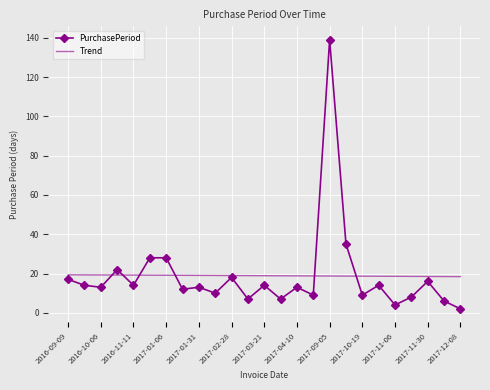

Which series has the largest range (max minus min)?

PurchasePeriod